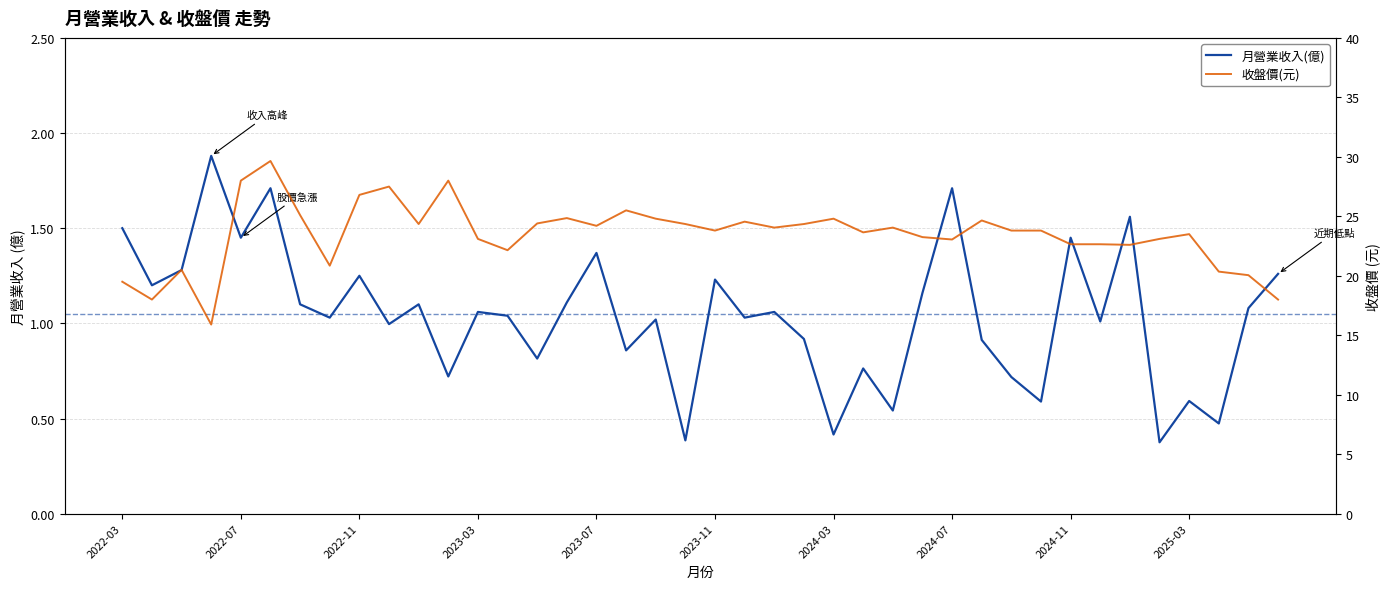

True or false: 月營業收入(億) and 收盤價(元) intersect in this chart.

False